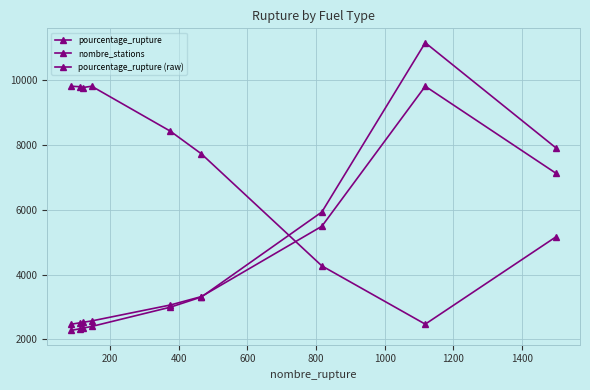

Does the chart have visible grid lines?

Yes